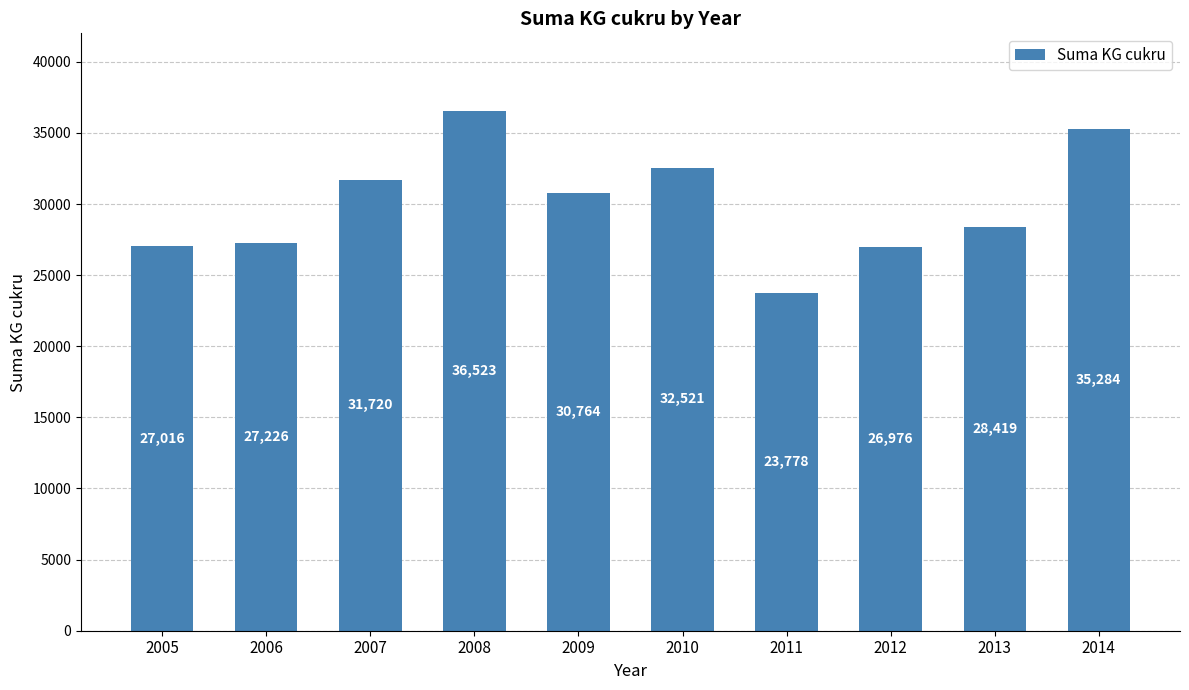

Where does the data first go above 30764?

2007